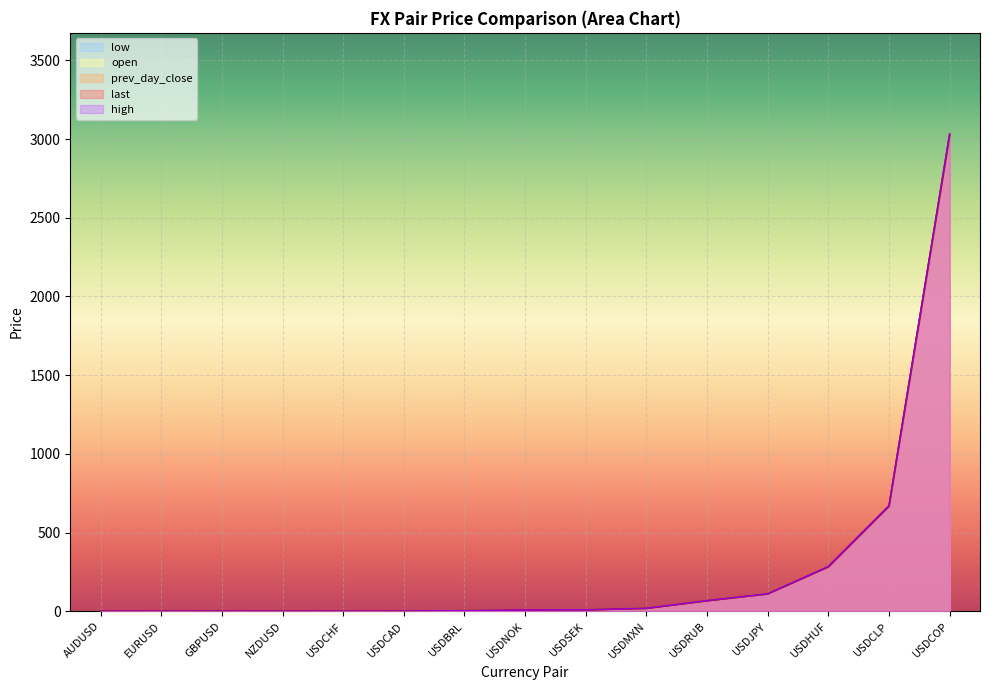

How many lines are shown in the chart?

5